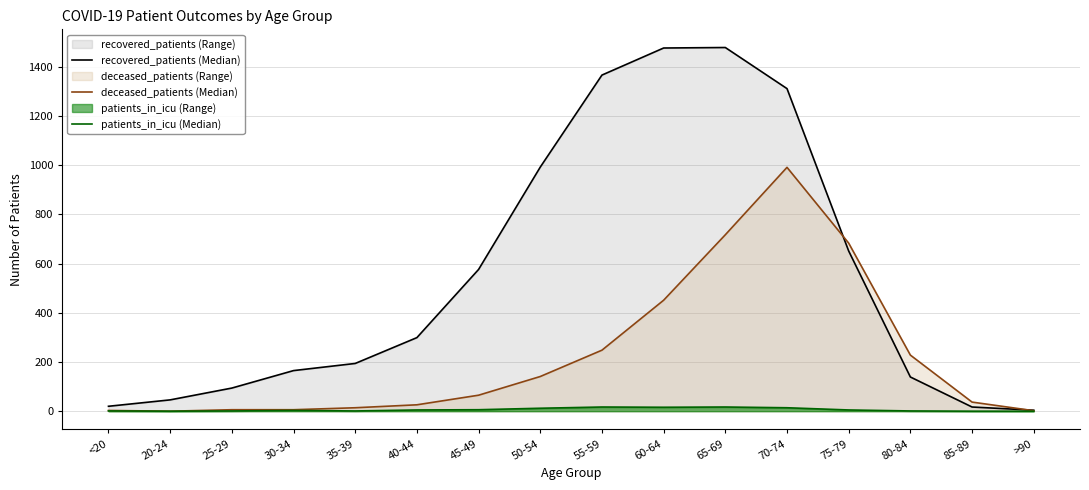

True or false: recovered_patients (Median) and patients_in_icu (Median) cross at least once.

False